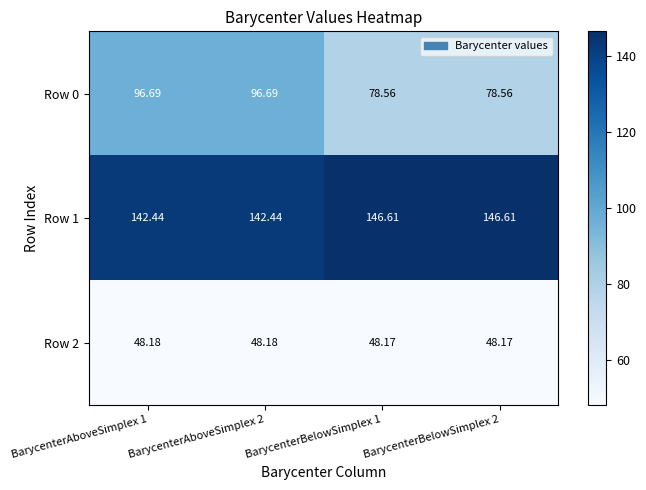

Is the value of Row 1 at BarycenterBelowSimplex 2 greater than the value of Row 0 at BarycenterAboveSimplex 1?

Yes